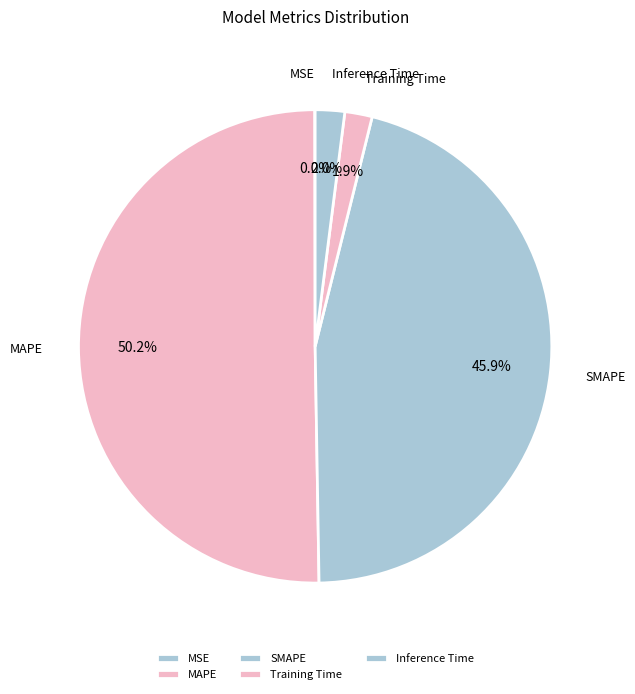

Does Training Time account for over 50% of the chart?

No